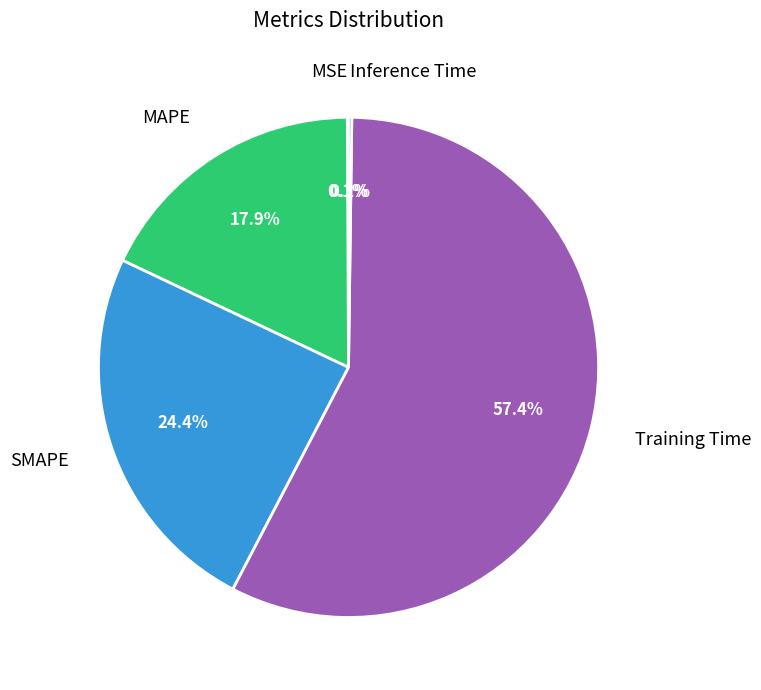

Is there any slice that represents more than half of the pie?

Yes